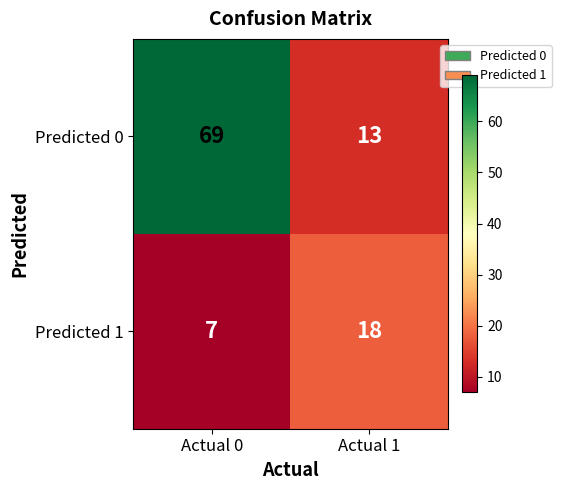

What is the difference between the Predicted 1 values at Actual 0 and Actual 1?

11